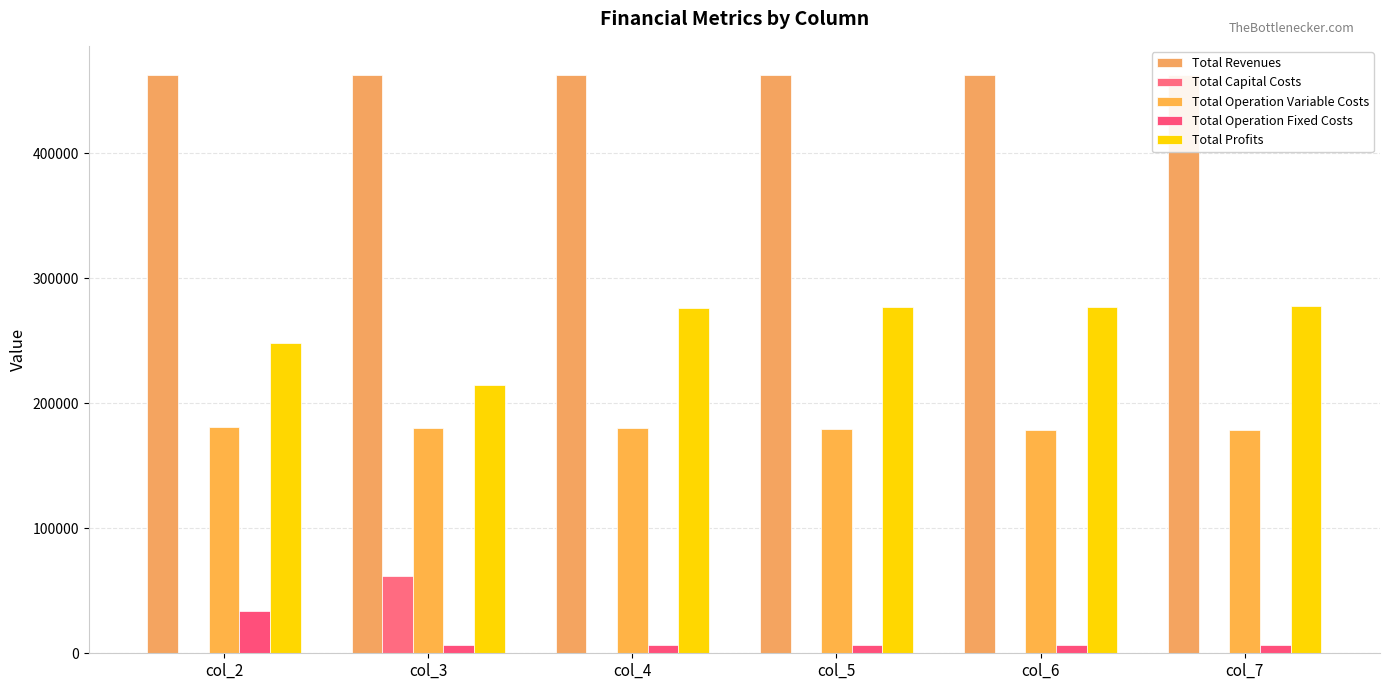

Reading left to right, extract all data points from this chart.

Total Revenues: col_2=463001.0	col_3=462880.6	col_4=462880.6	col_5=462880.6	col_6=462880.6	col_7=462880.6
Total Capital Costs: col_2=0.0	col_3=61600.0	col_4=0.0	col_5=0.0	col_6=0.0	col_7=0.0
Total Operation Variable Costs: col_2=180931.6	col_3=180419.7	col_4=179965.3	col_5=179510.4	col_6=179054.7	col_7=178598.5
Total Operation Fixed Costs: col_2=33627.6	col_3=6473.3	col_4=6473.3	col_5=6473.3	col_6=6473.3	col_7=6473.3
Total Profits: col_2=248441.8	col_3=214387.6	col_4=276442.0	col_5=276896.9	col_6=277352.6	col_7=277808.8